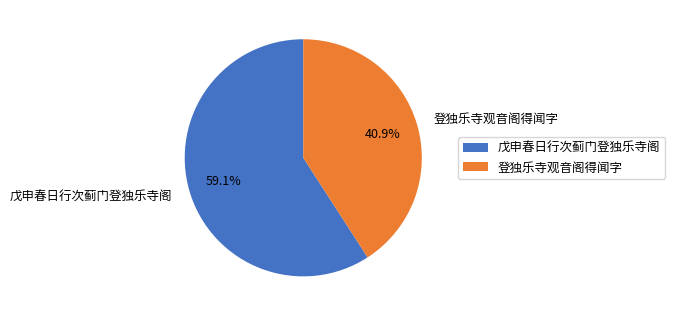

How many segments does this pie chart have?

2